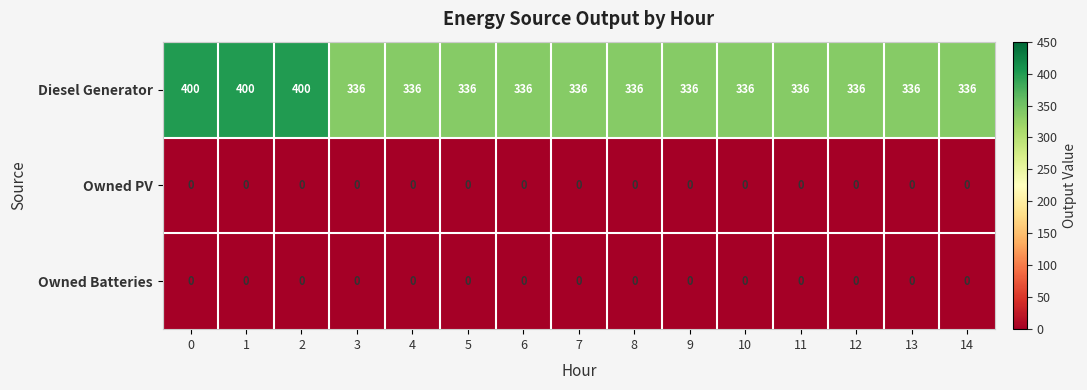

What is the total value across all series at 5?

336